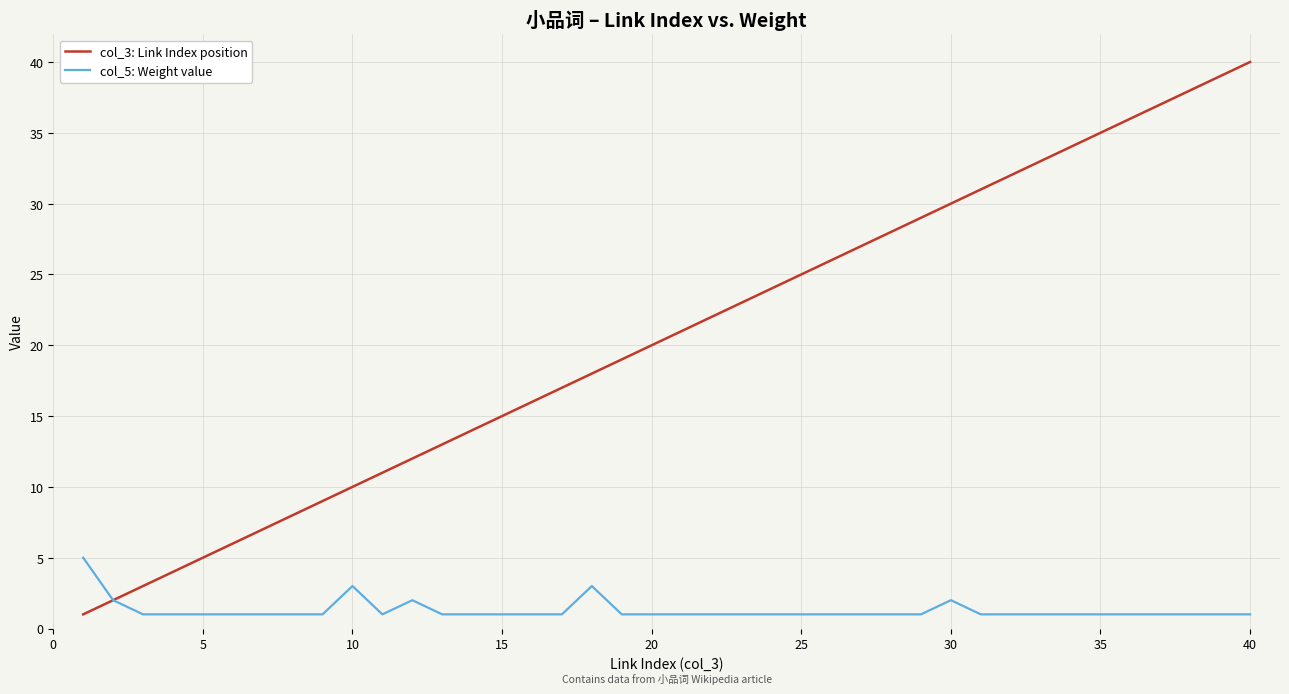

Rank the series by their maximum value, from lowest to highest.

col_5: Weight value, col_3: Link Index position